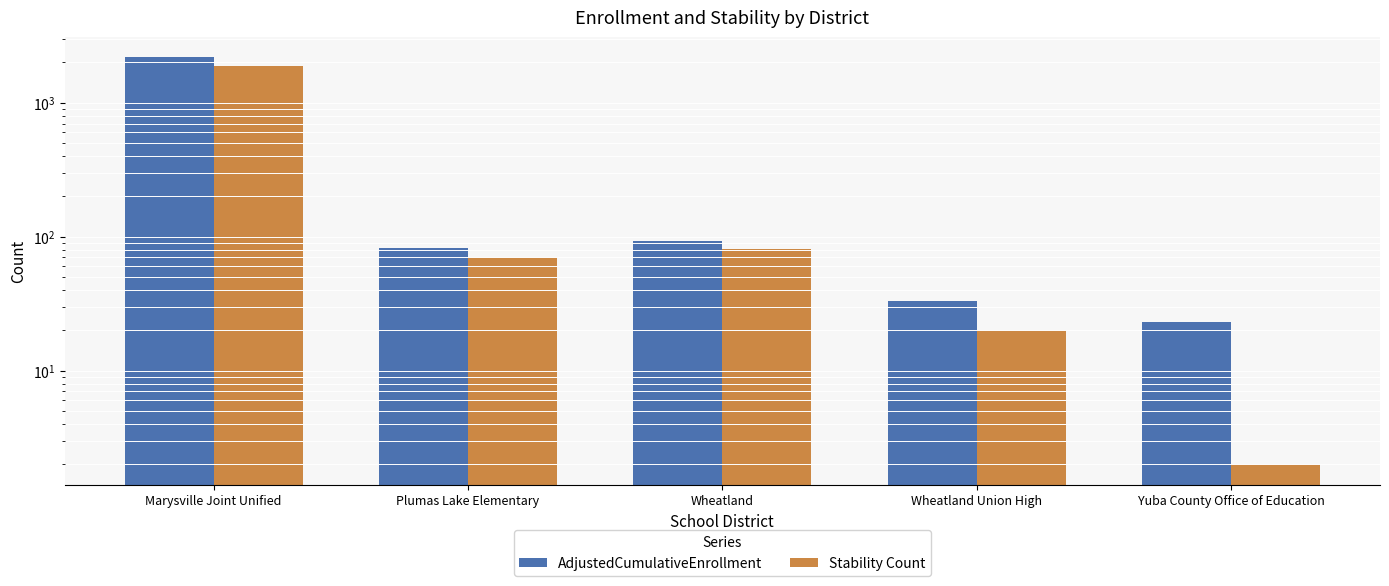

How many series are shown in this chart?

2